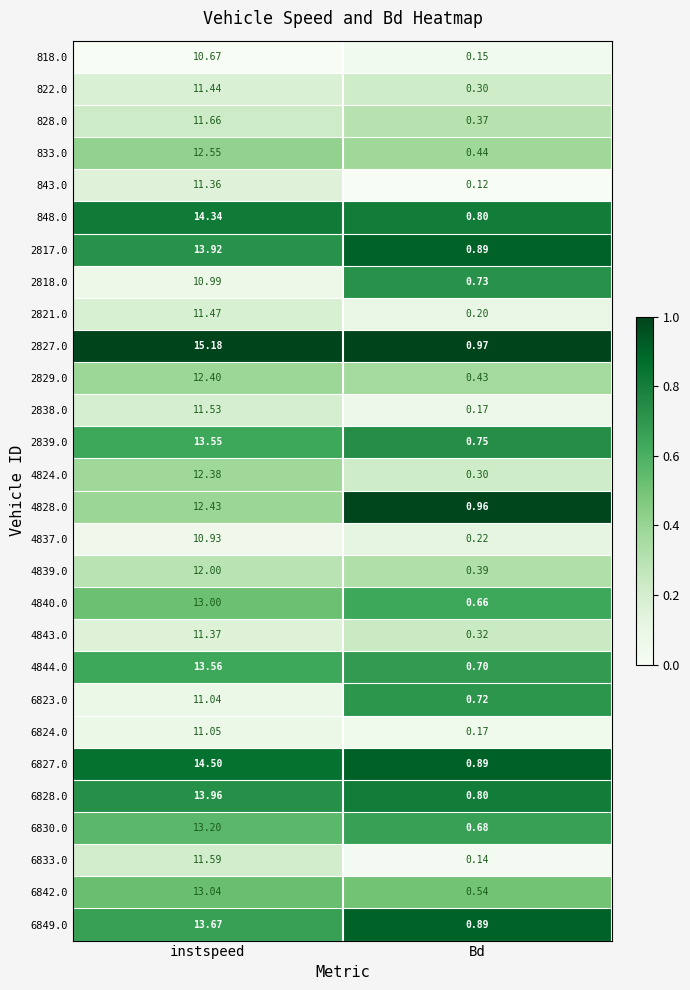

What is the difference between the highest and lowest values at instspeed?

4.5